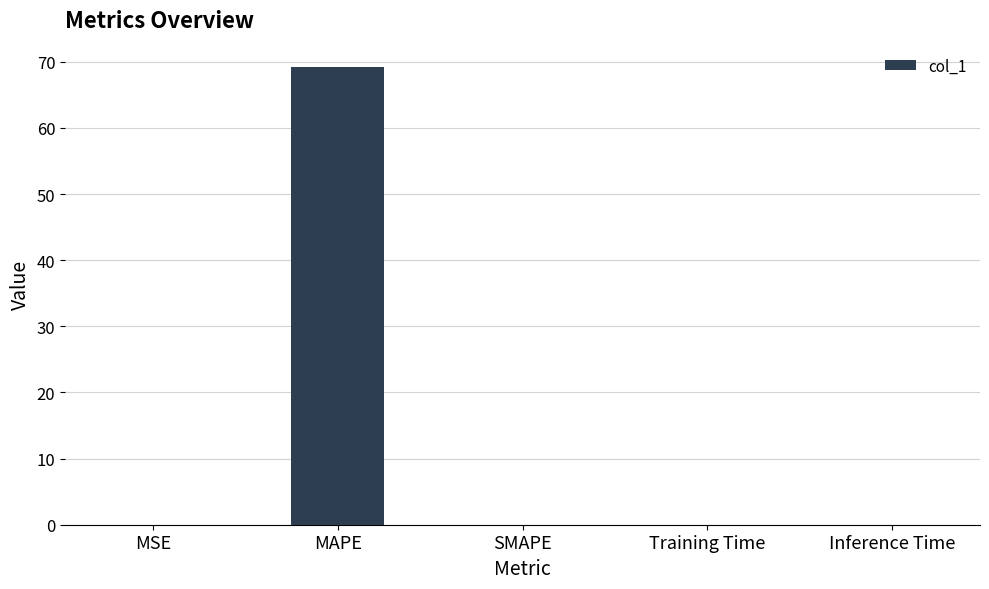

Count the number of data series in this chart.

1